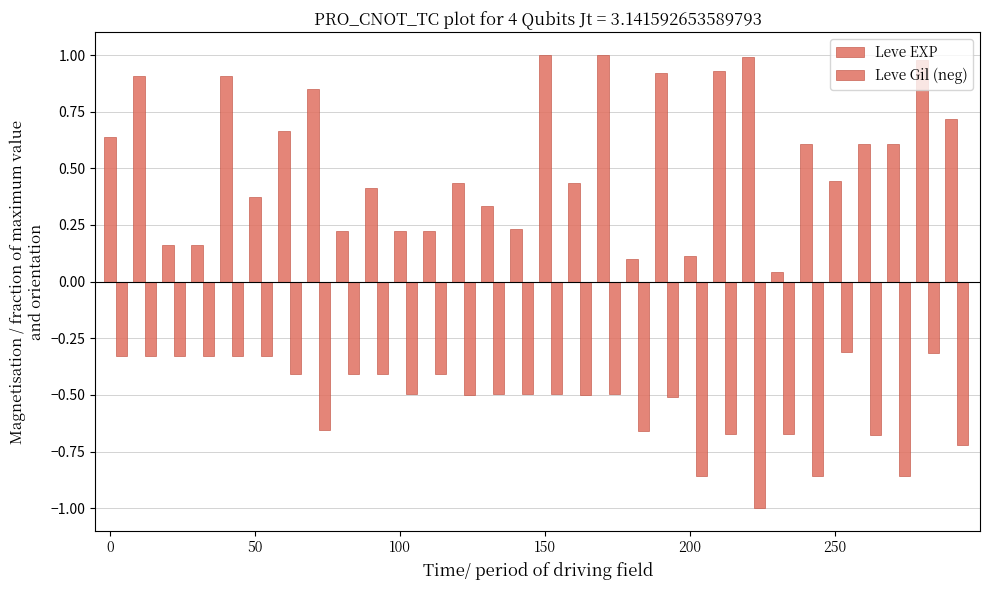

Are the bars horizontal?

No